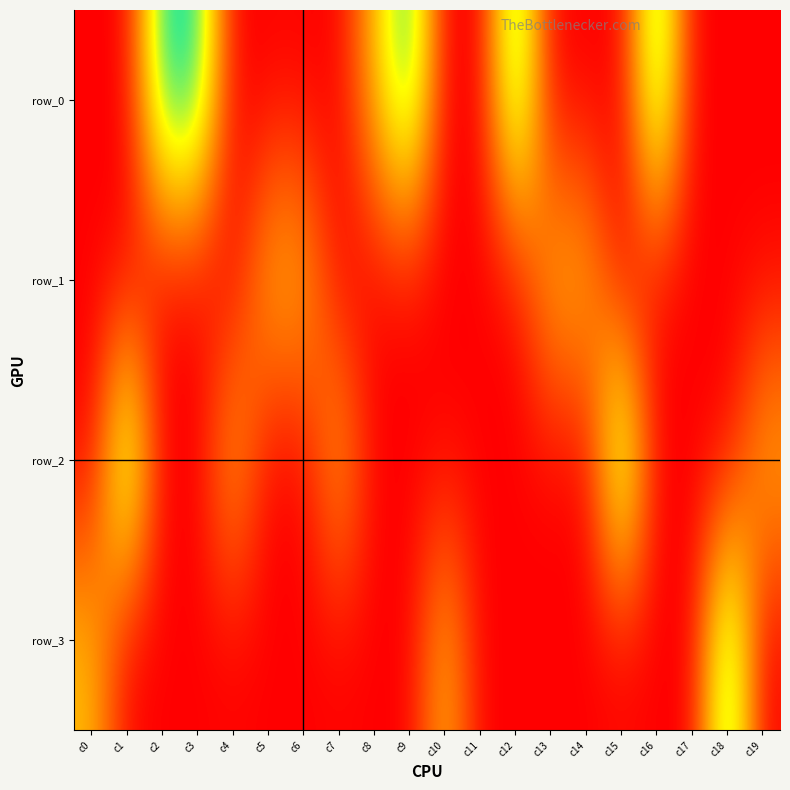

Rank the series by their maximum value, from highest to lowest.

row_0, row_2, row_3, row_1